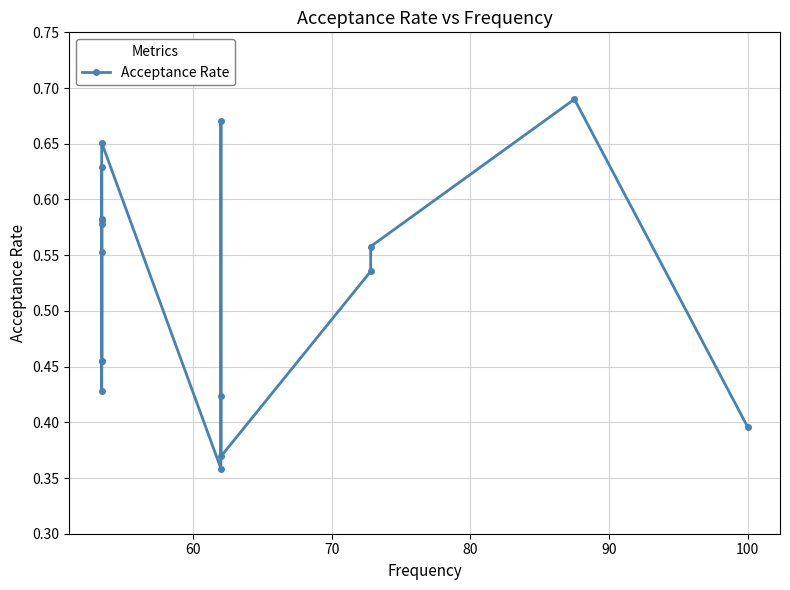

What is the sum of all values?

8.9